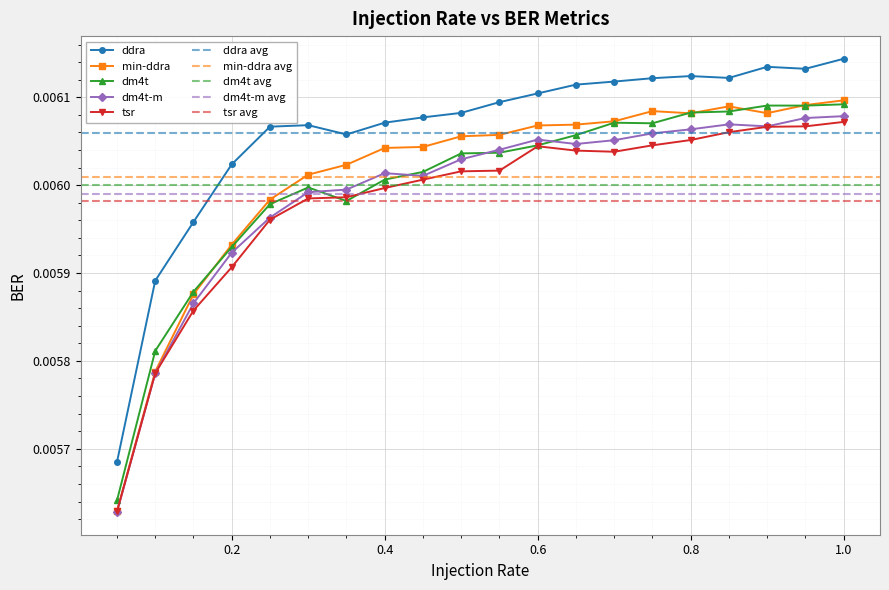

Rank the series by their maximum value, from lowest to highest.

tsr, dm4t-m, dm4t, min-ddra, ddra